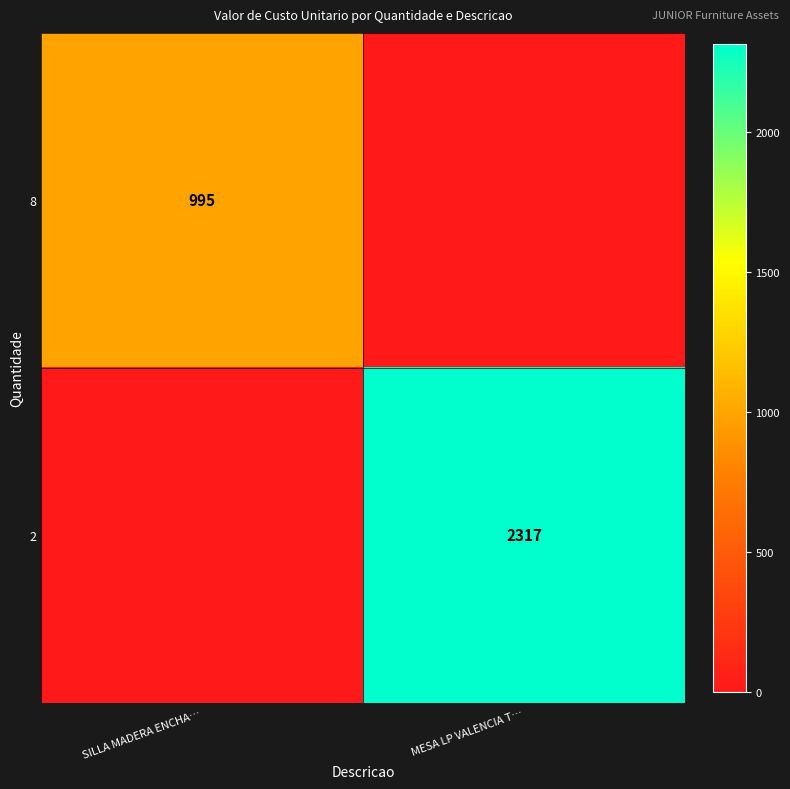

True or false: 8 has a value of 995 at SILLA MADERA ENCHA….

True